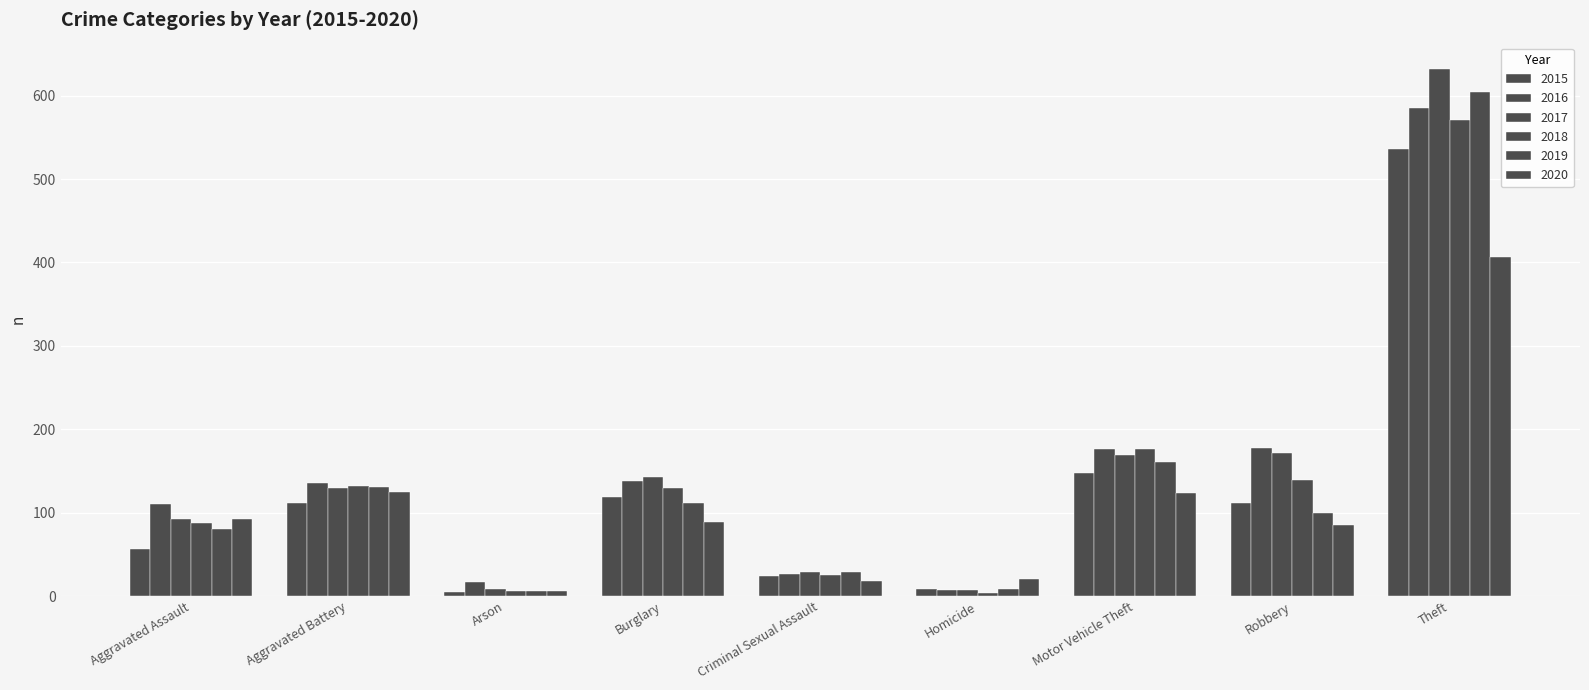

How many data points does each series have?

9